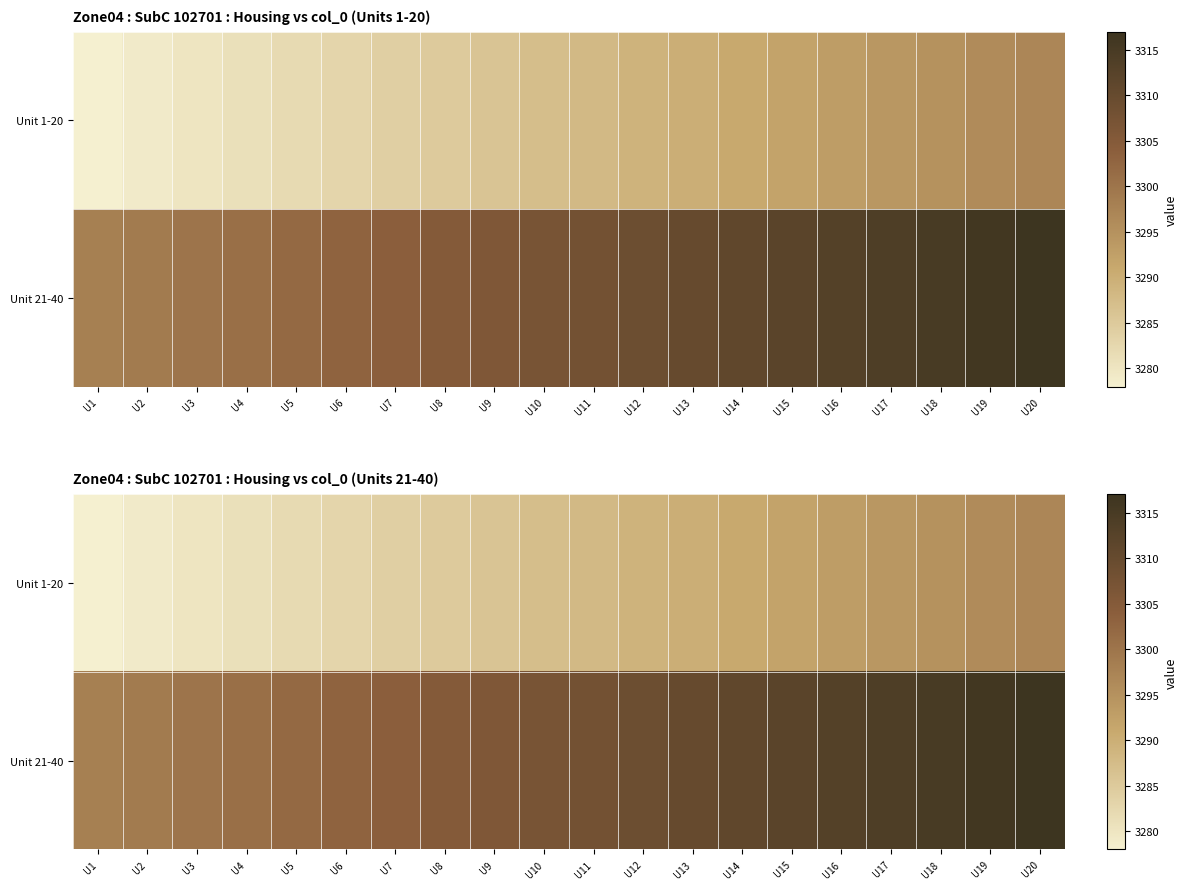

What is the difference between the second highest and minimum values in the Unit 1-20 series?

18